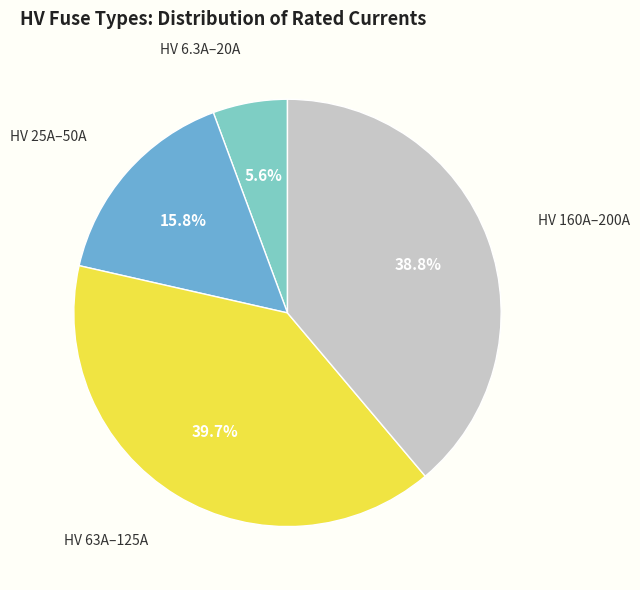

Does any single category account for the majority?

No